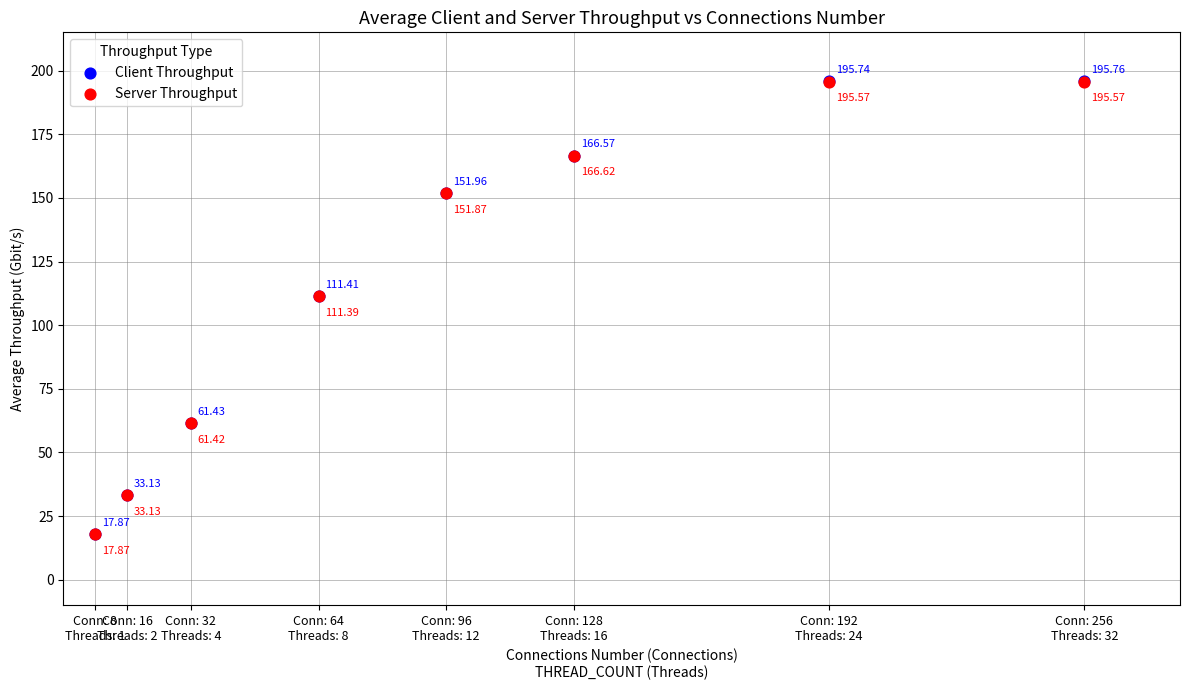

What are all the series names shown in the legend?

Client Throughput, Server Throughput